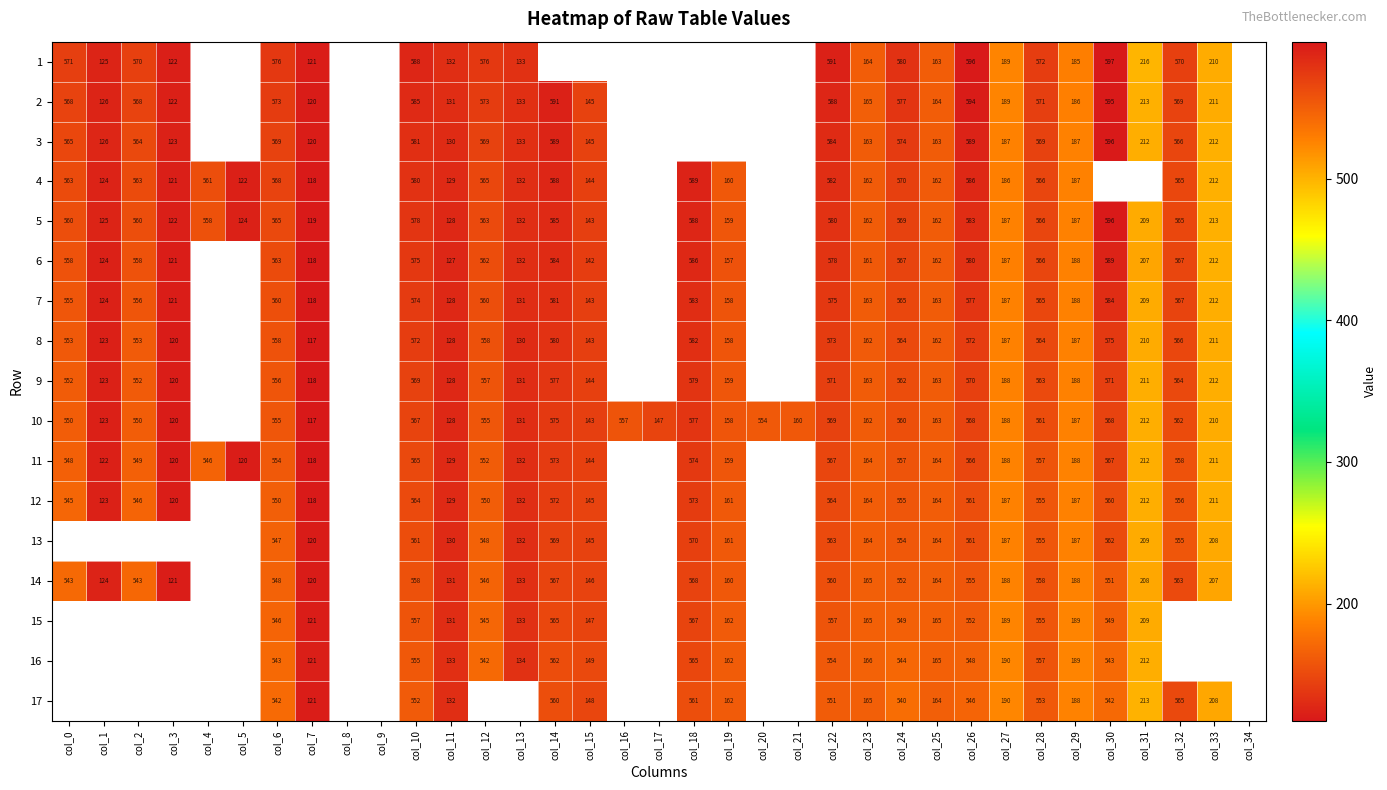

Is the value of 10 at col_21 greater than the value of 14 at col_25?

No